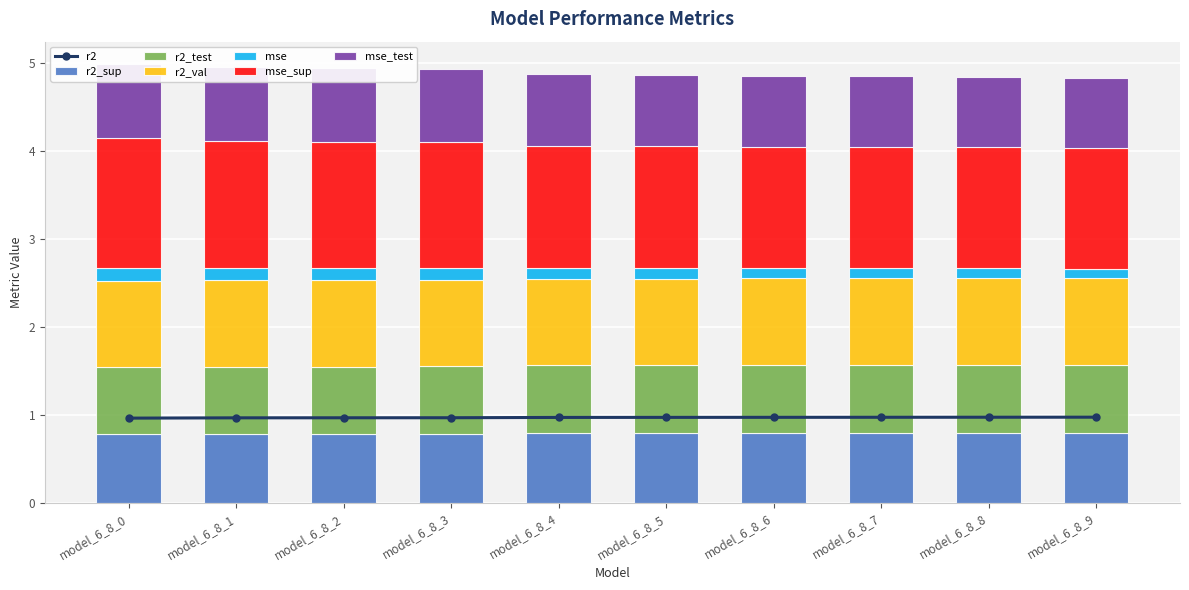

Is it true that mse_test equals 0.4 at model_6_8_5?

False